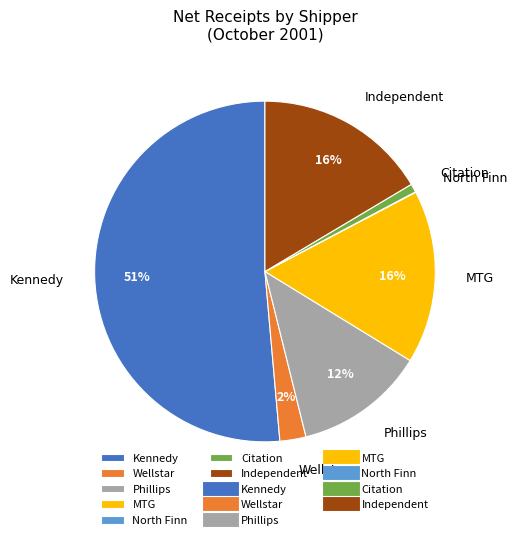

Which slice represents more than half of the pie?

Kennedy